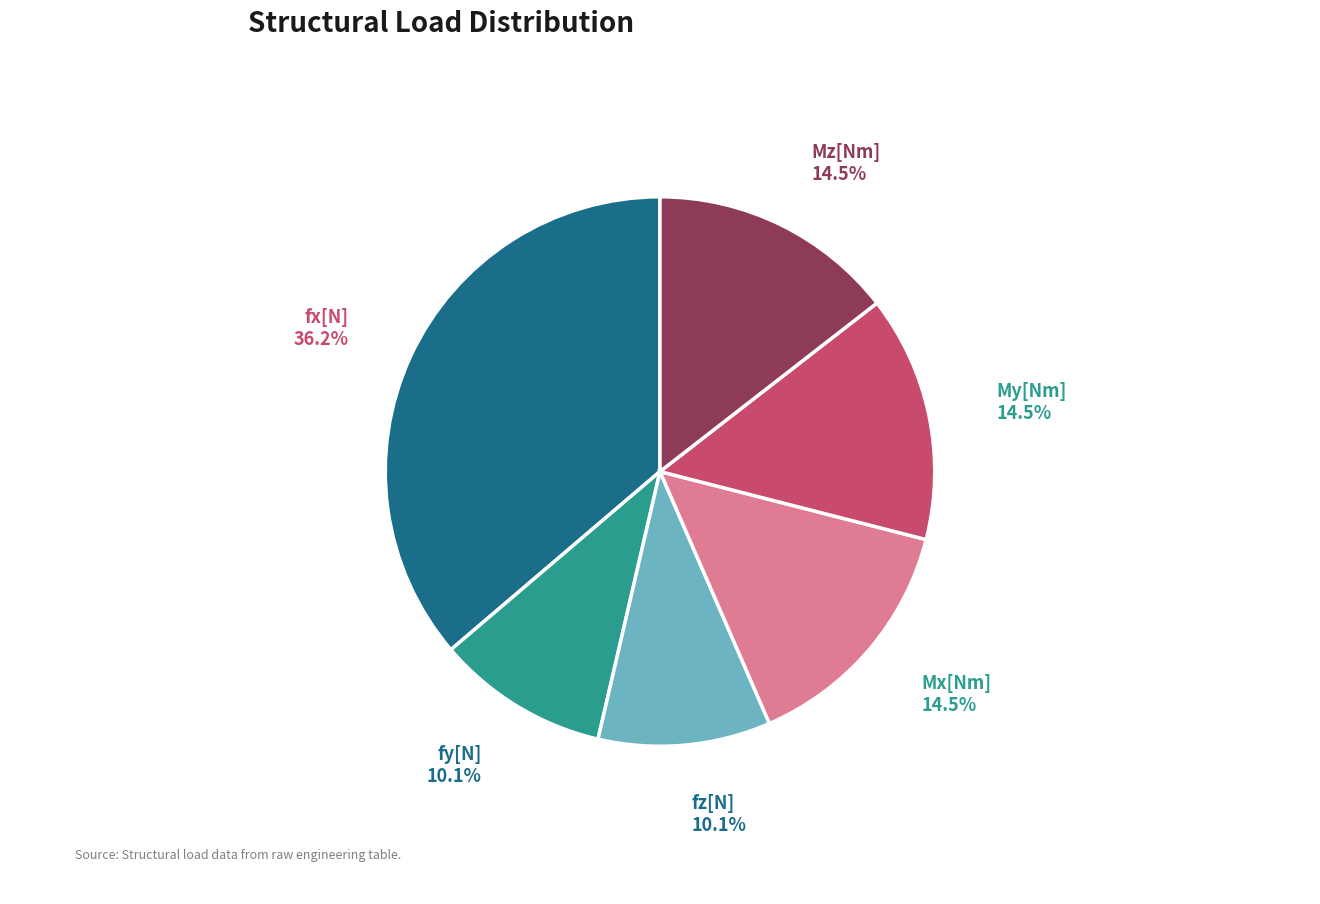

Approximately how many times larger is the value at Mz[Nm] compared to fy[N]?

1.4